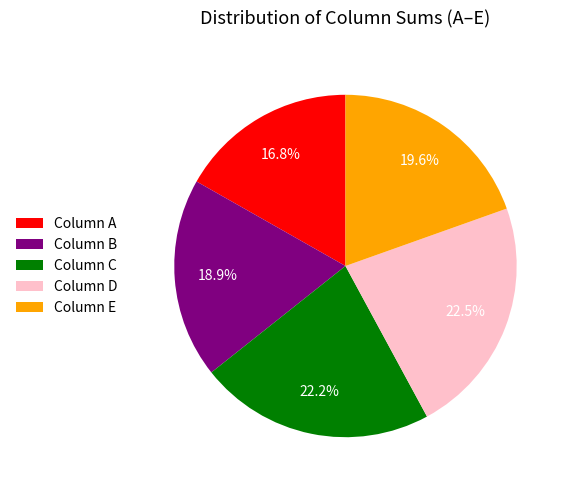

Count the number of slices in the pie.

5